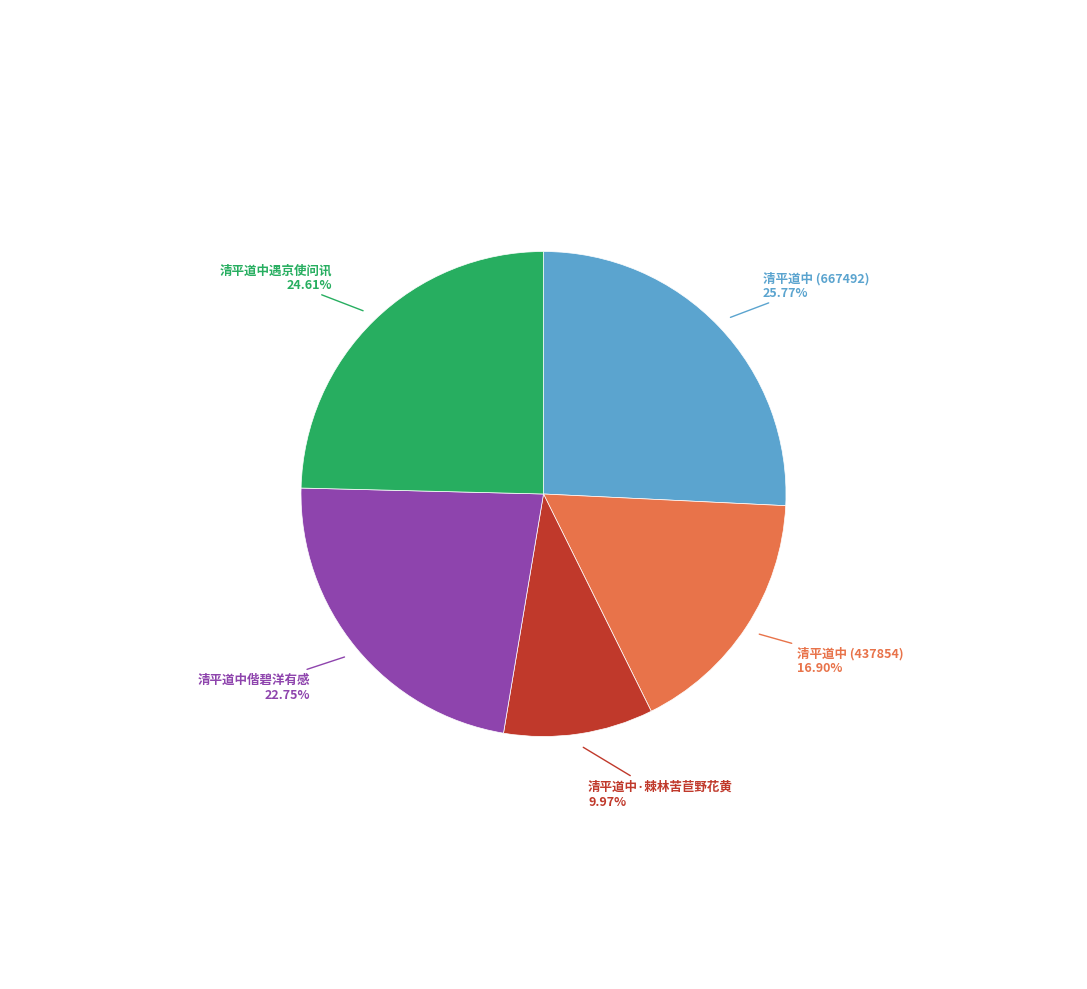

Is there any slice that represents more than half of the pie?

No